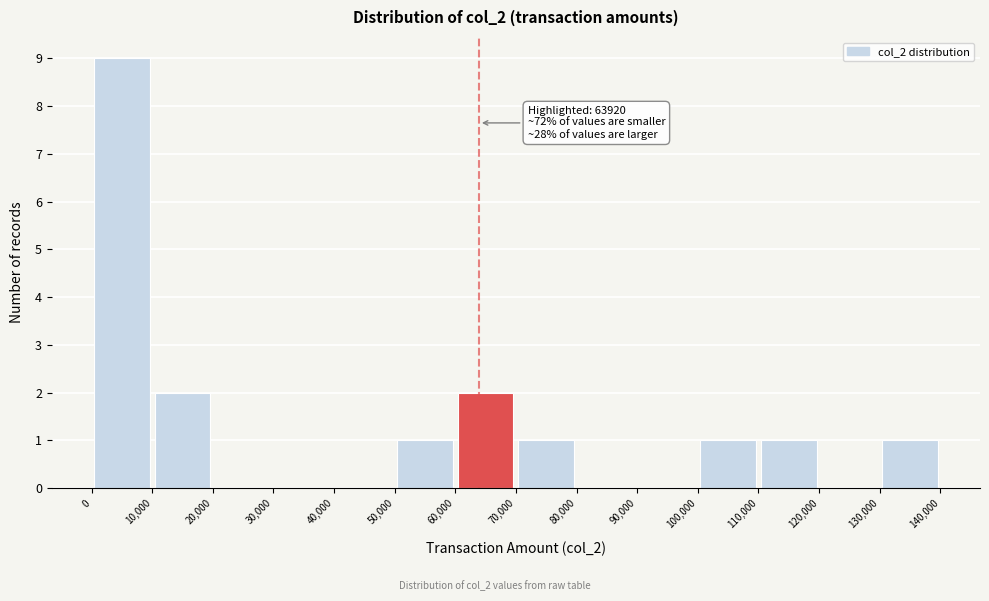

Over which range of the x-axis is the bar tallest?

0 to 10,000